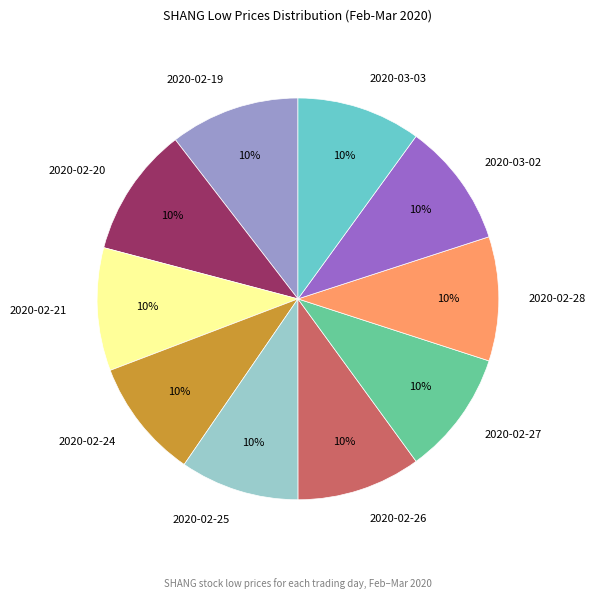

To the nearest percent, what is the combined percentage of 2020-02-27 and 2020-02-21?

20%